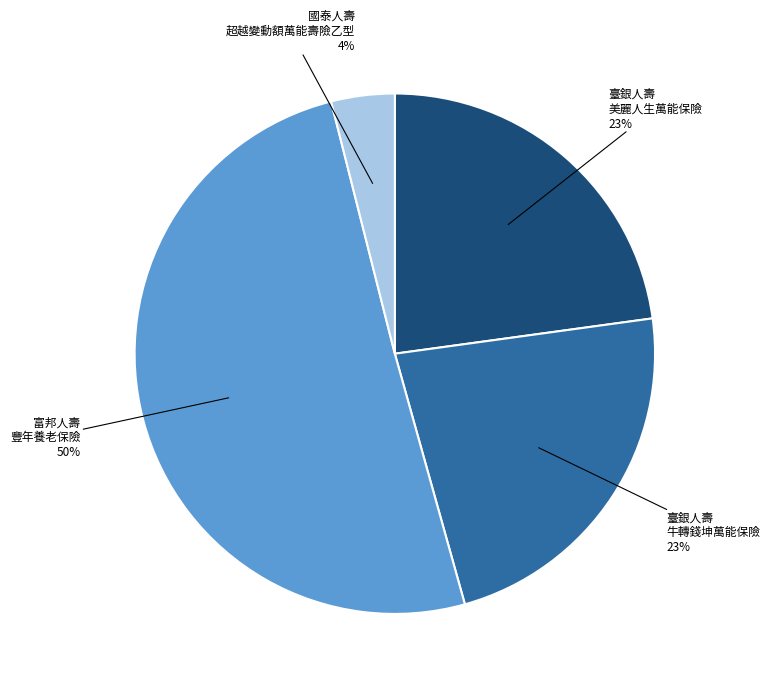

How many segments does this pie chart have?

4